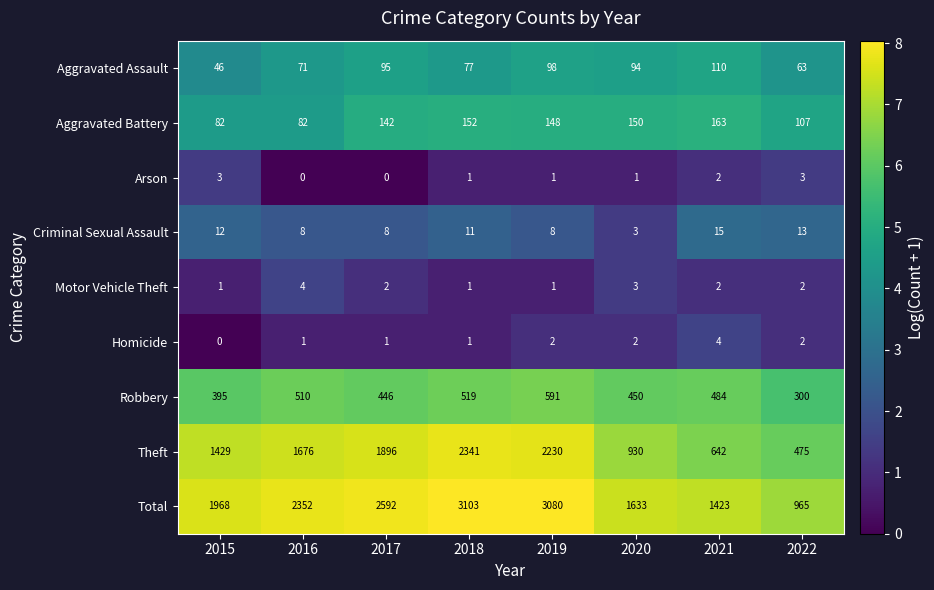

True or false: Robbery has a value of 484 at 2021.

True